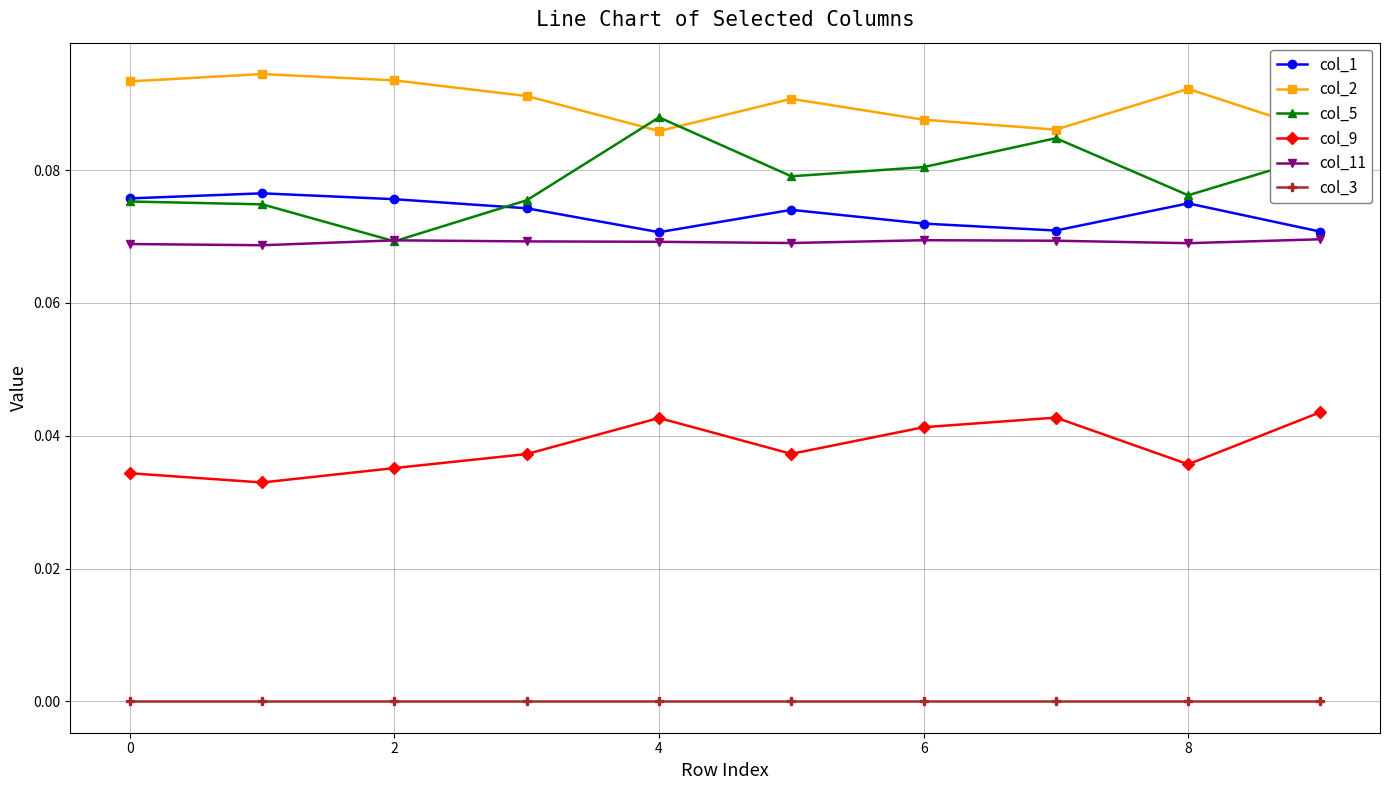

True or false: col_3 and col_11 cross at least once.

False